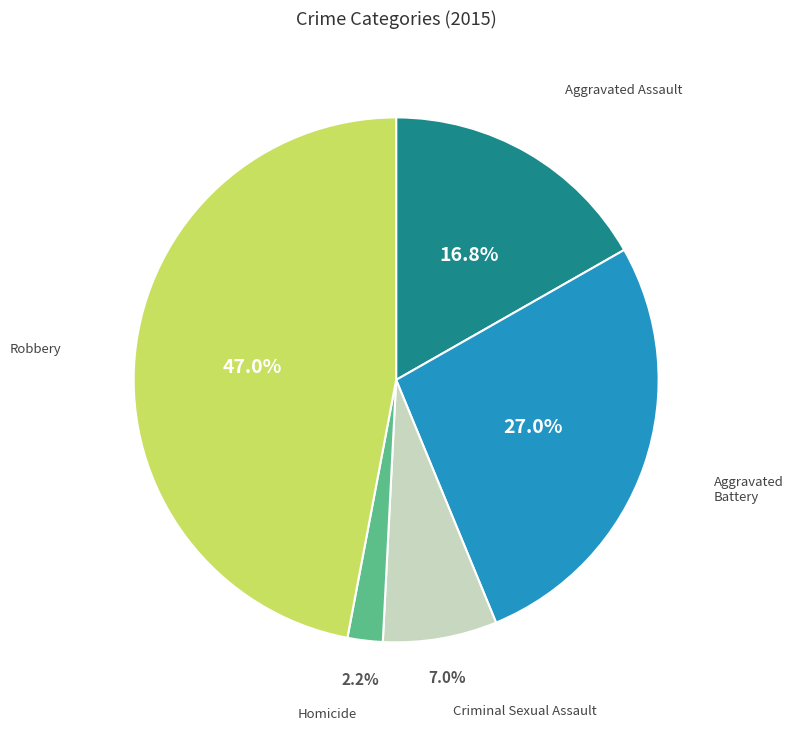

Rank the categories by value from highest to lowest.

Robbery, Aggravated Battery, Aggravated Assault, Criminal Sexual Assault, Homicide